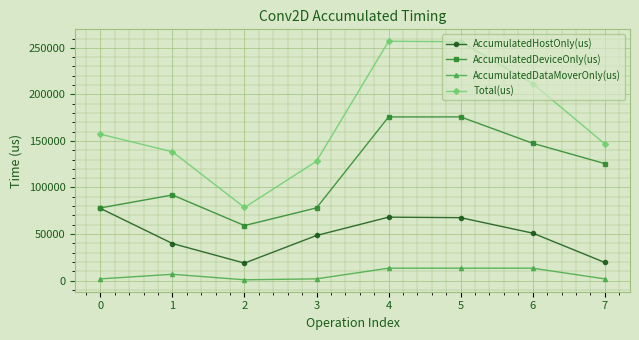

Rank the series by their average value, from highest to lowest.

Total(us), AccumulatedDeviceOnly(us), AccumulatedHostOnly(us), AccumulatedDataMoverOnly(us)